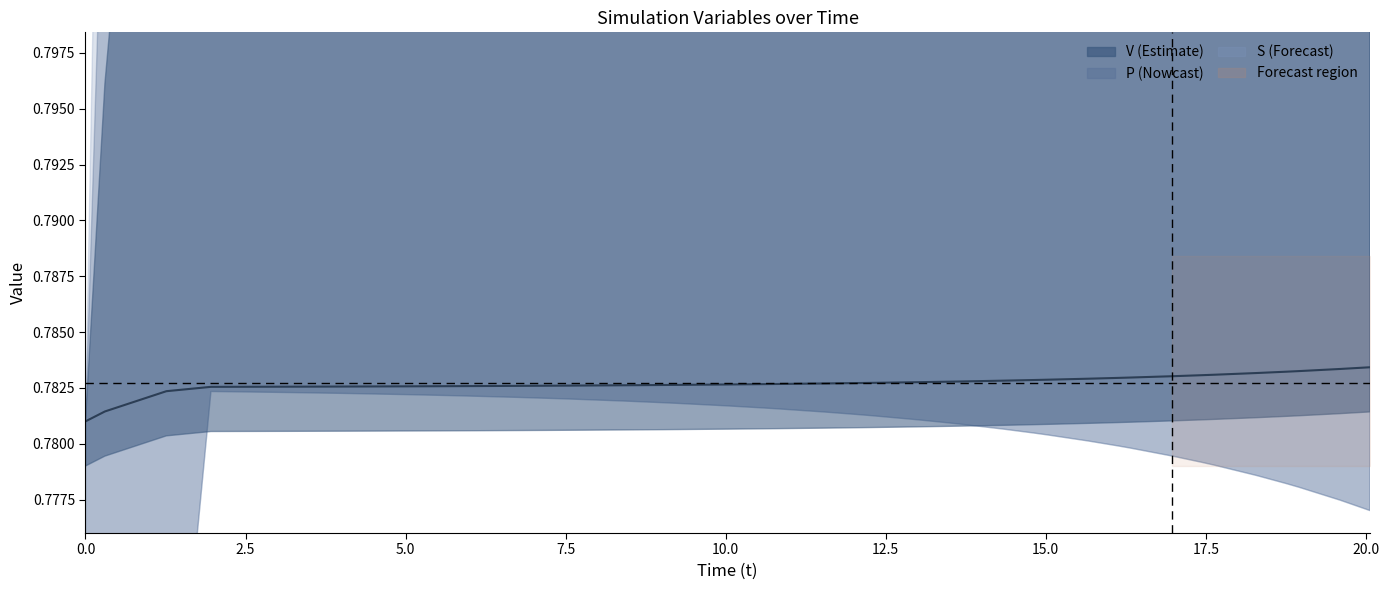

What is the sum of all values?

31.3